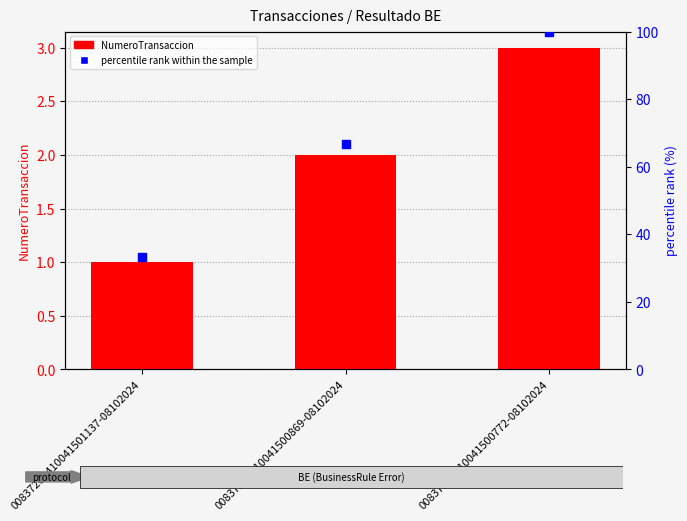

At which category is the sum across all series the highest?

00837202410041500772-08102024